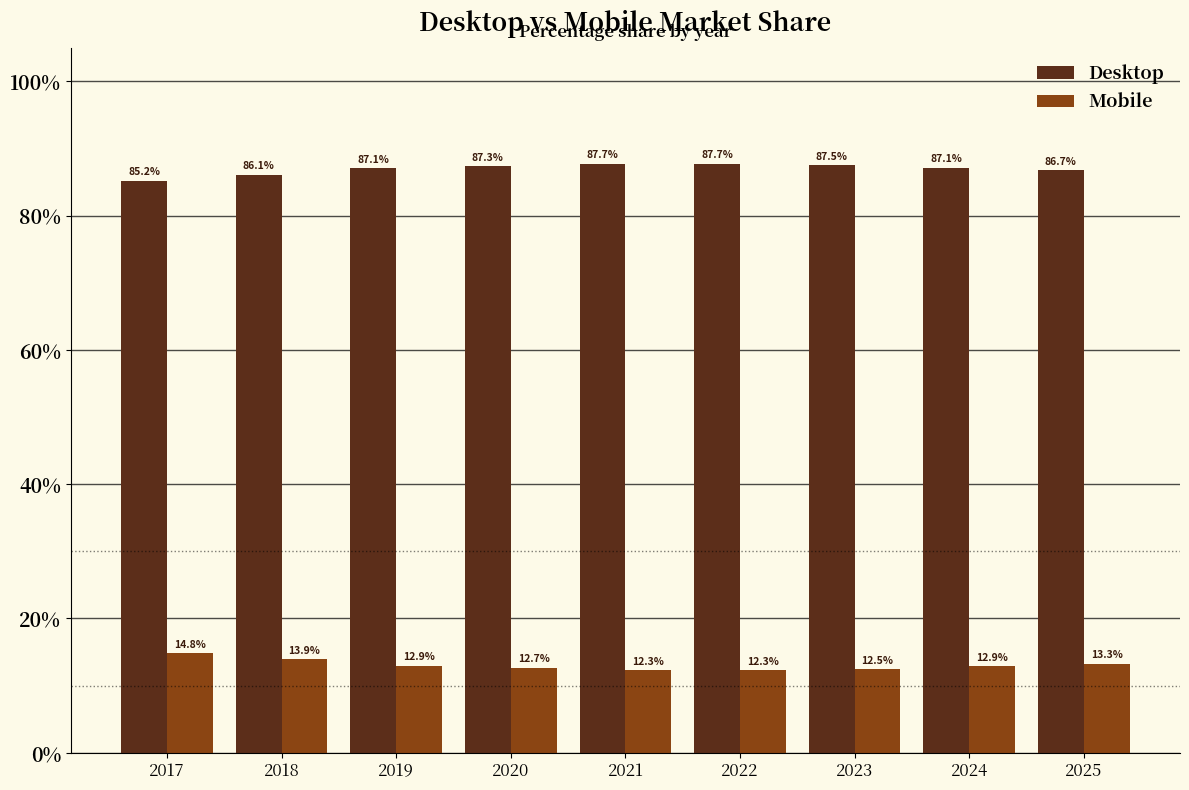

List the series in order of their peak value, highest first.

Desktop, Mobile